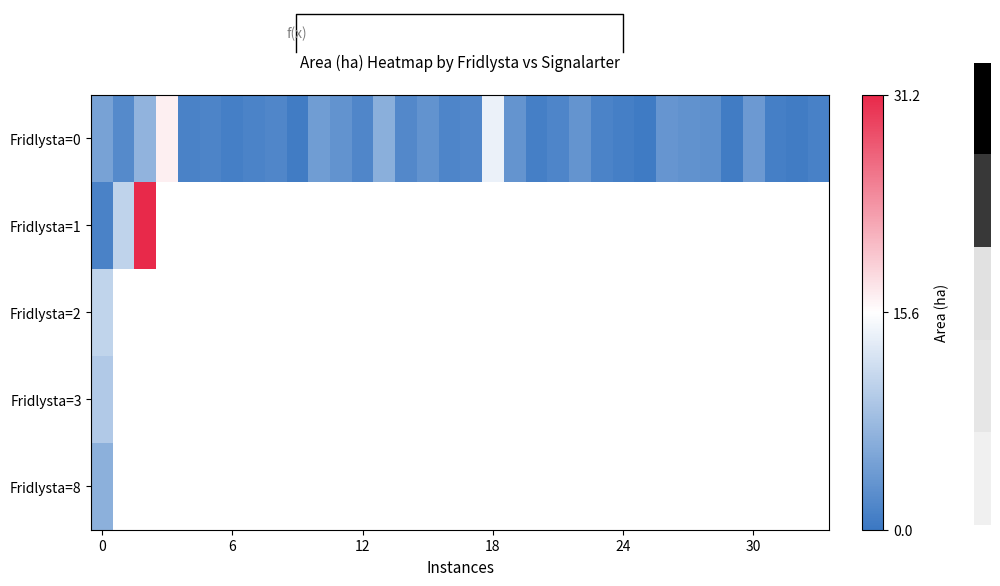

List the series in order of their peak value, highest first.

row_1, row_0, row_2, row_3, row_4